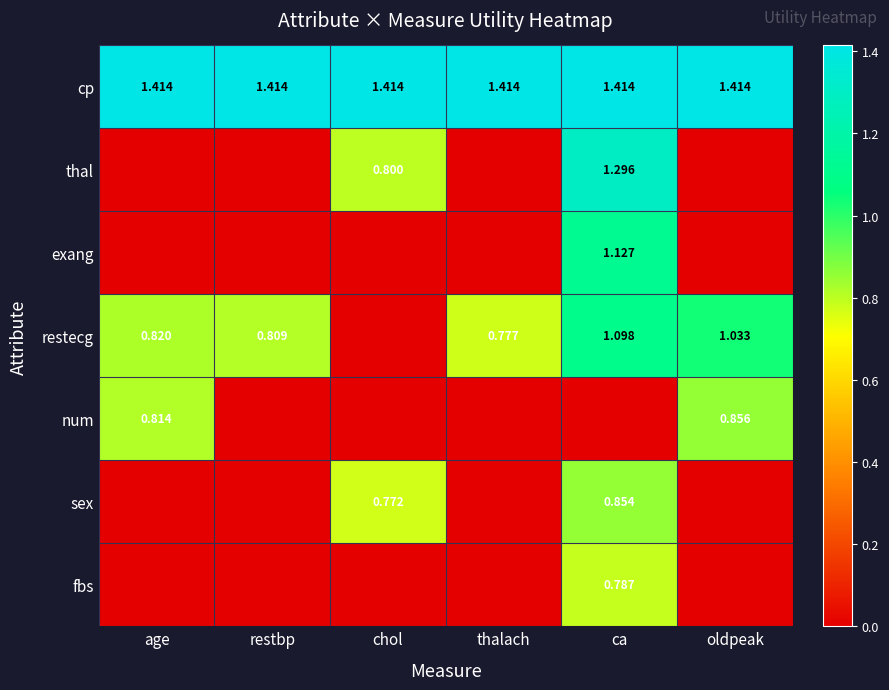

What is the spread (max minus min) of values at oldpeak?

1.4